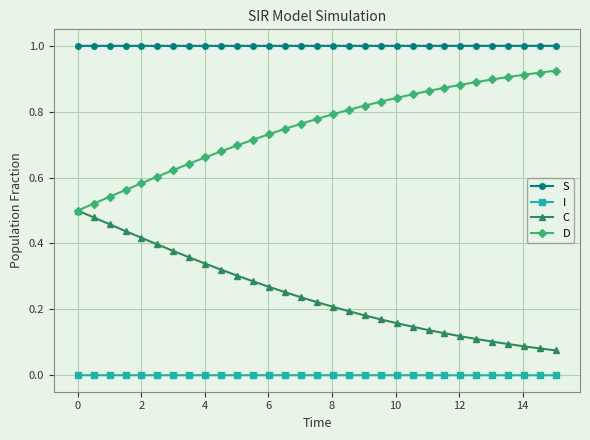

Rank the series by their average value, from highest to lowest.

S, D, C, I